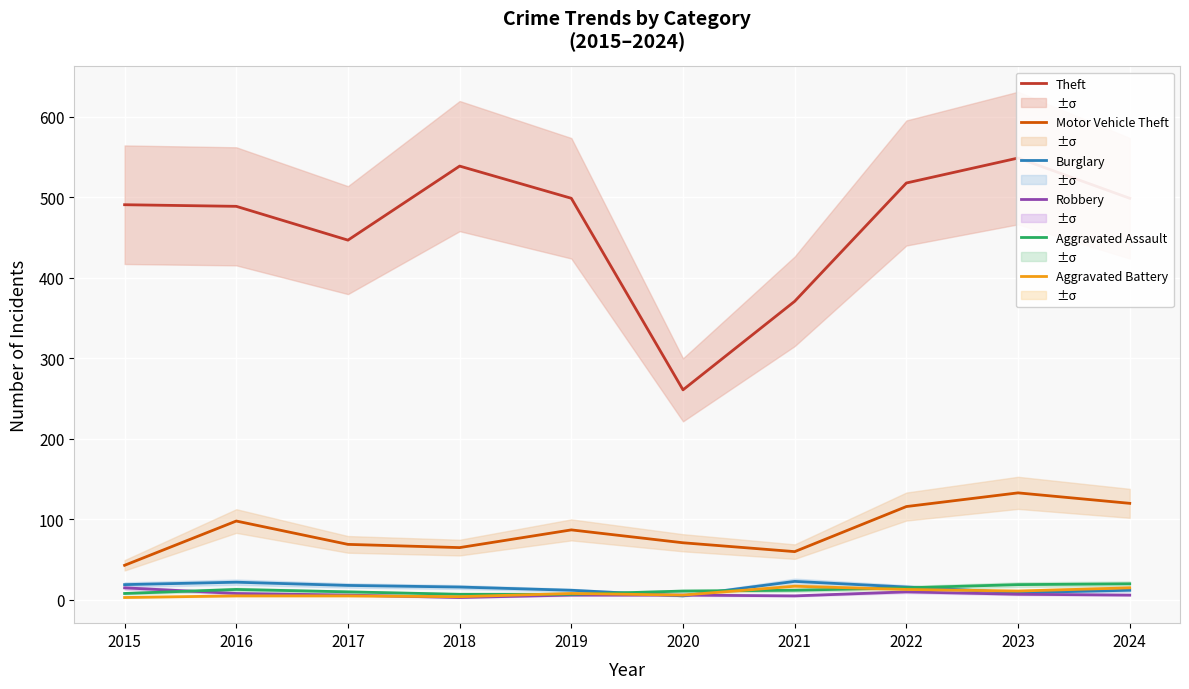

Where is Robbery nearest to the value 9?

2016